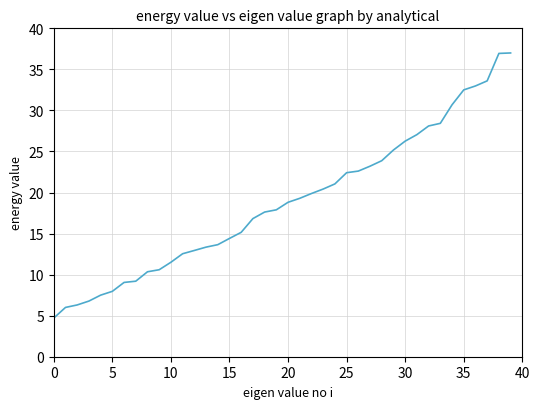

What is the difference between the second highest and minimum values?

32.2